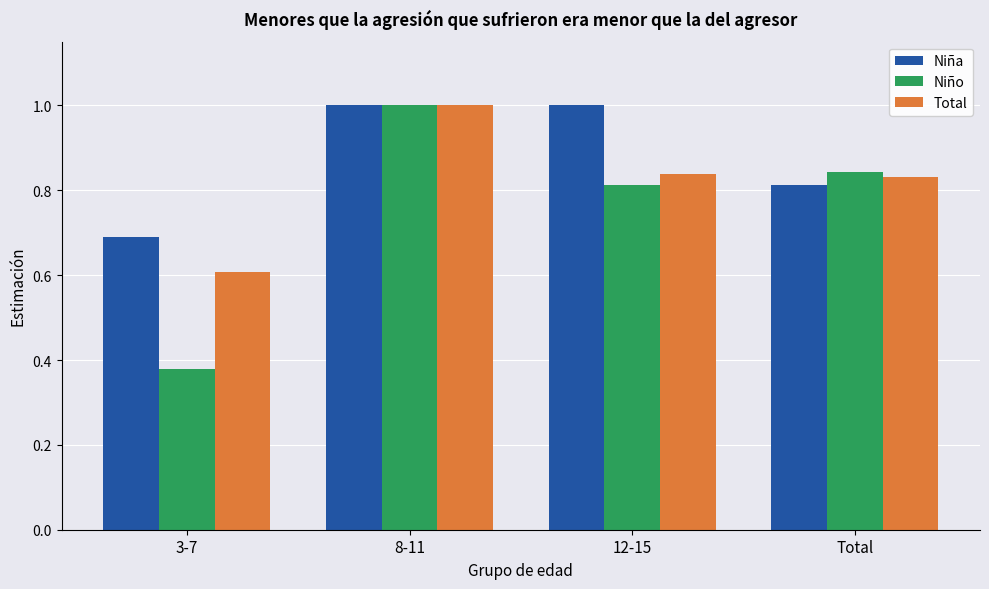

The Niño series shows 0.1 at 3-7. True or false?

False